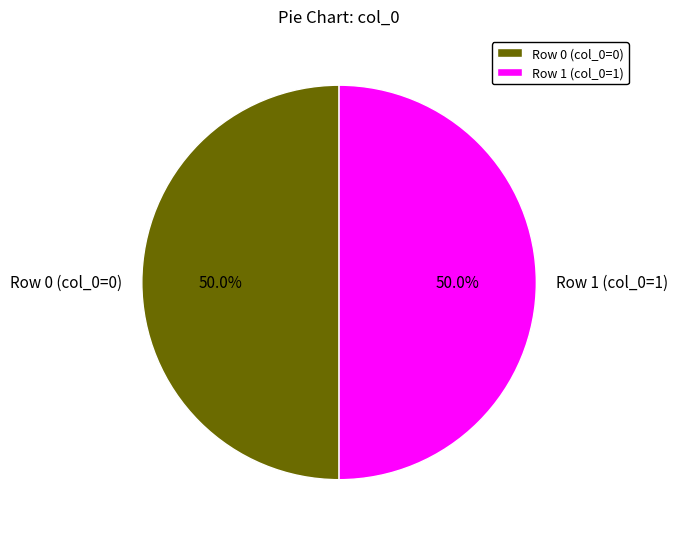

Count the number of slices in the pie.

2